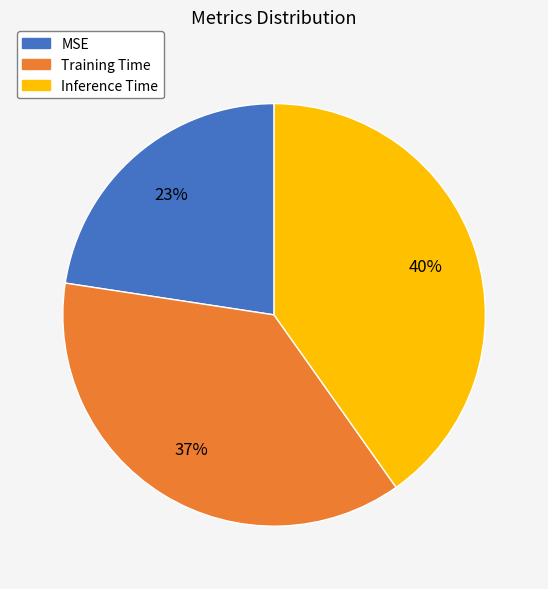

To the nearest percent, what is the combined percentage of Training Time and Inference Time?

77%